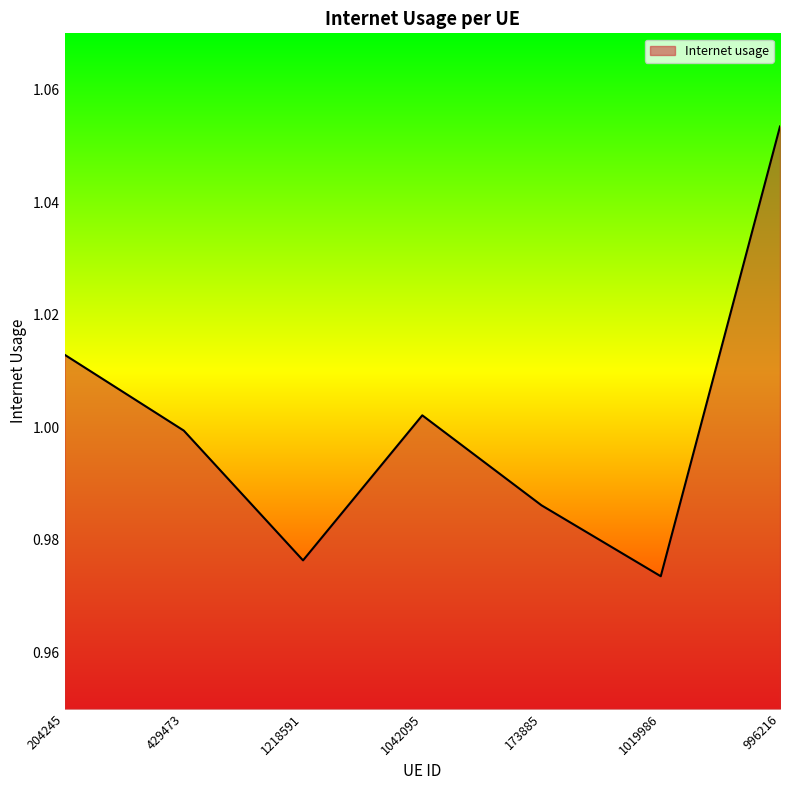

List the labels in order of value, largest first.

996216, 204245, 1042095, 429473, 173885, 1218591, 1019986